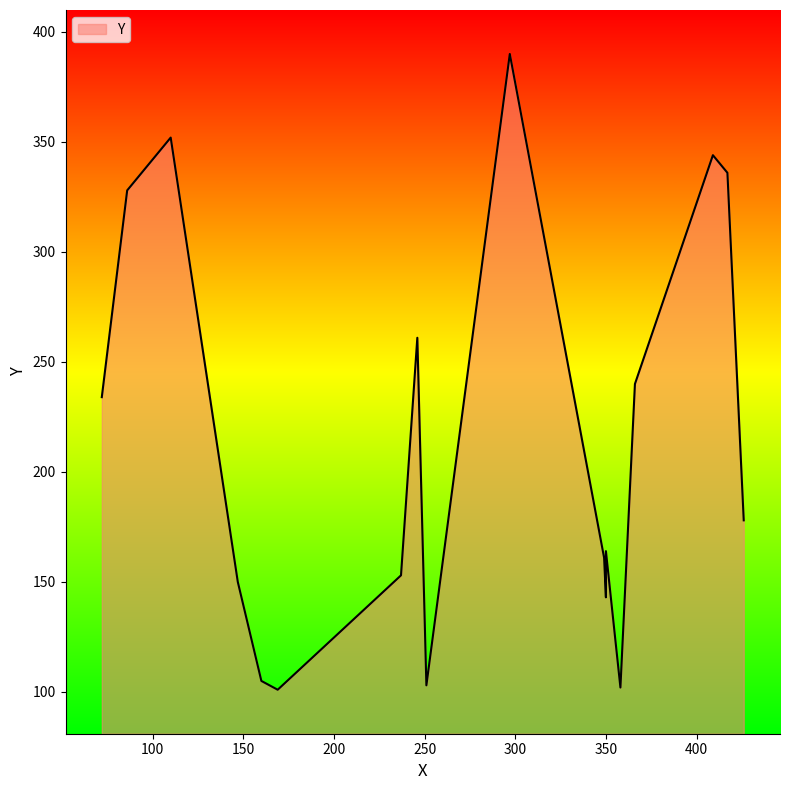

Rank the categories by value from highest to lowest.

297, 110, 409, 417, 86, 246, 366, 72, 426, 350, 349, 237, 147, 350, 160, 251, 358, 169